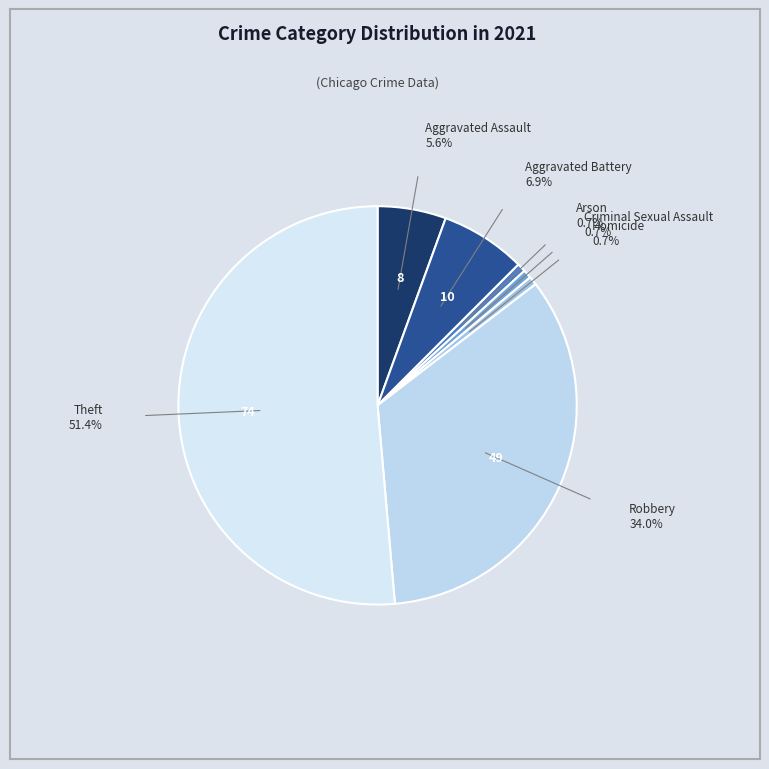

Which slice represents more than half of the pie?

Theft